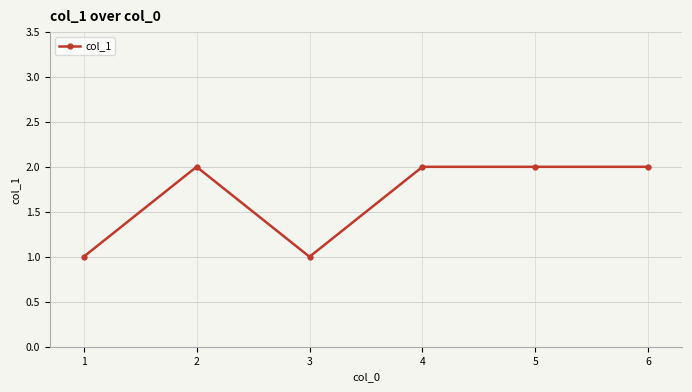

What is the sum of all values?

10